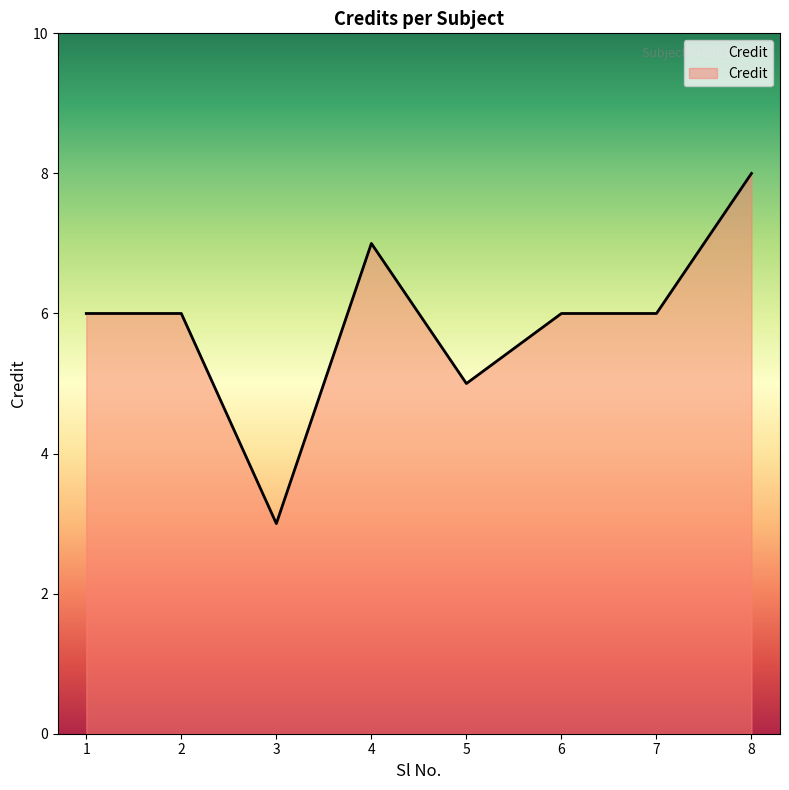

What is the difference between the maximum and minimum values?

5